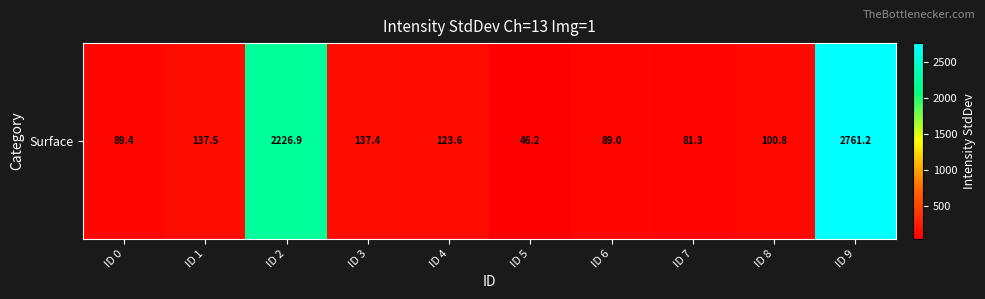

True or false: the data shows 1253.7 at ID 9.

False